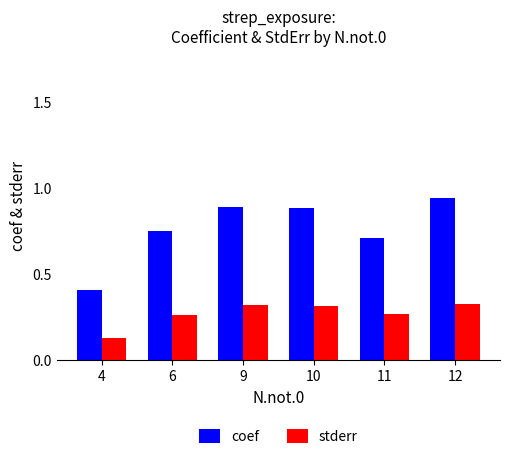

The value of stderr at 6 is 0.5. True or false?

False